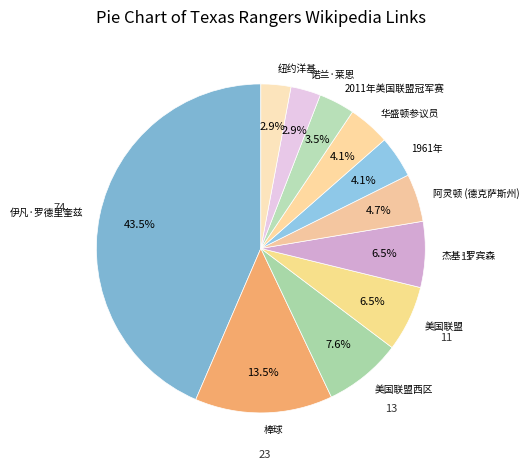

Do 阿灵顿 (德克萨斯州) and 华盛顿参议员 together represent more than half of the pie?

No